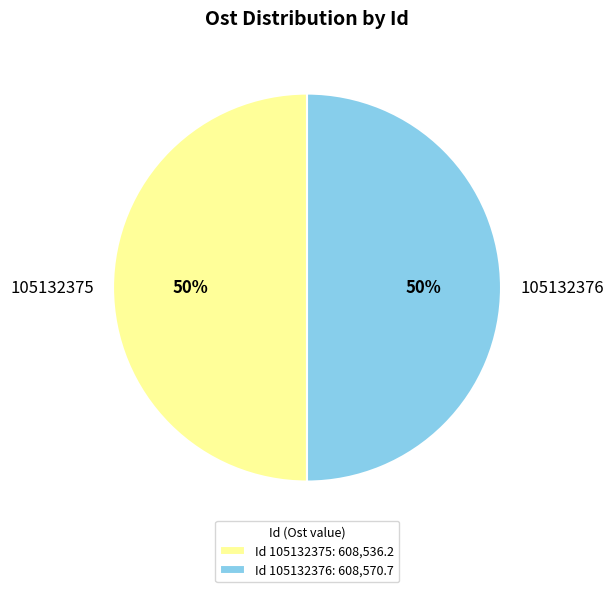

The 105132375 slice represents 50% of the pie. True or false?

True